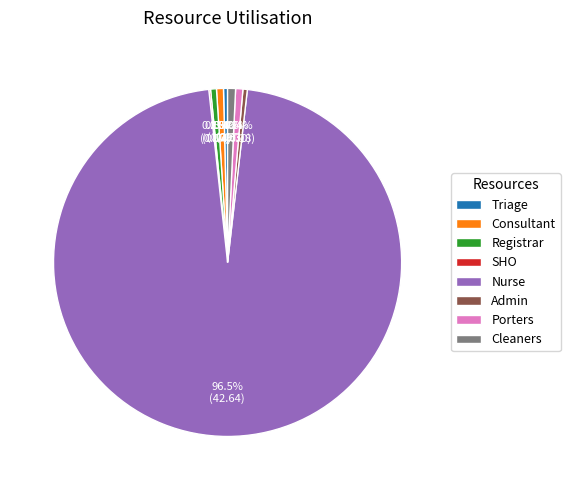

The Cleaners slice represents 1% of the pie. True or false?

True